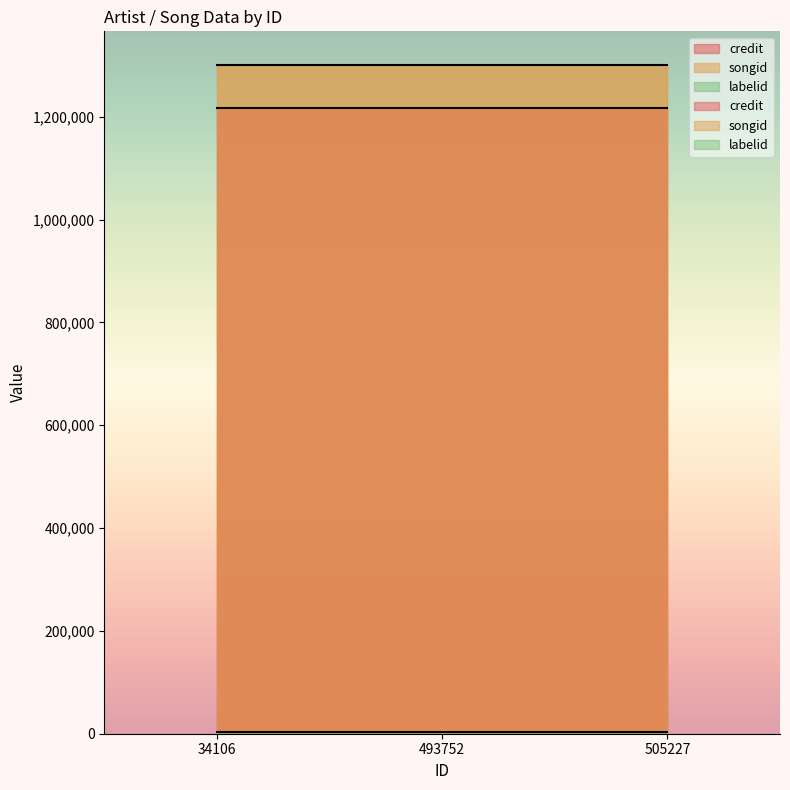

At how many categories does at least one series exceed 1265731?

3